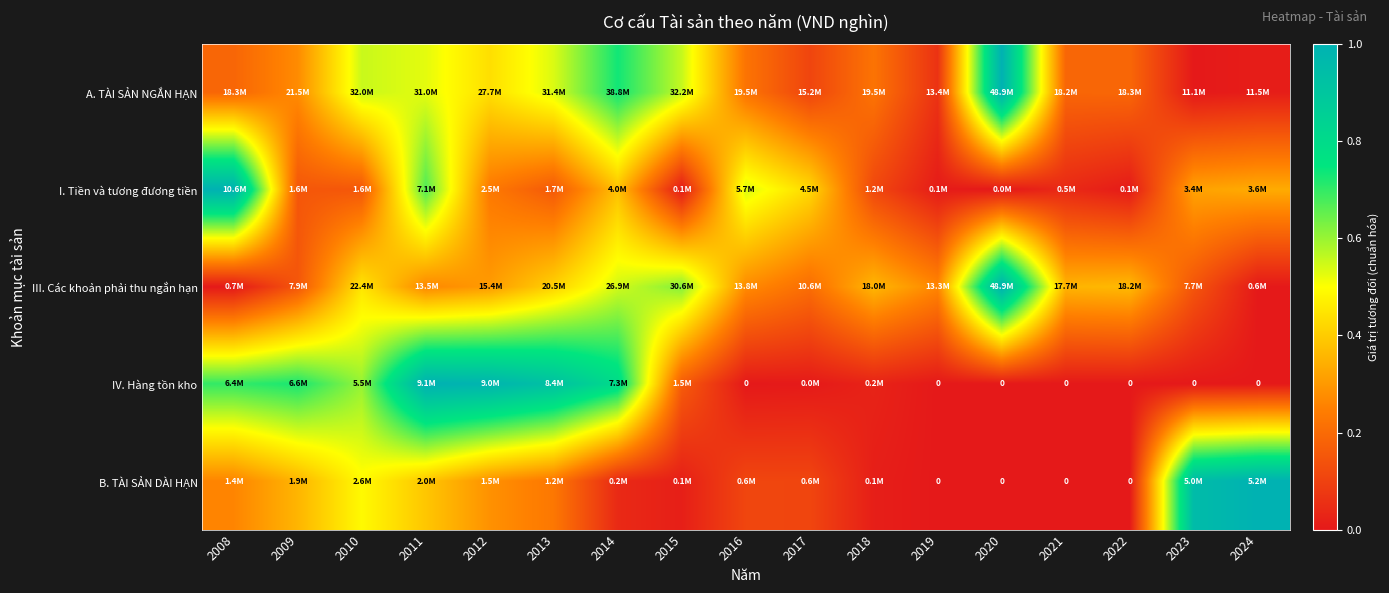

At which category is the sum across all series the highest?

2011